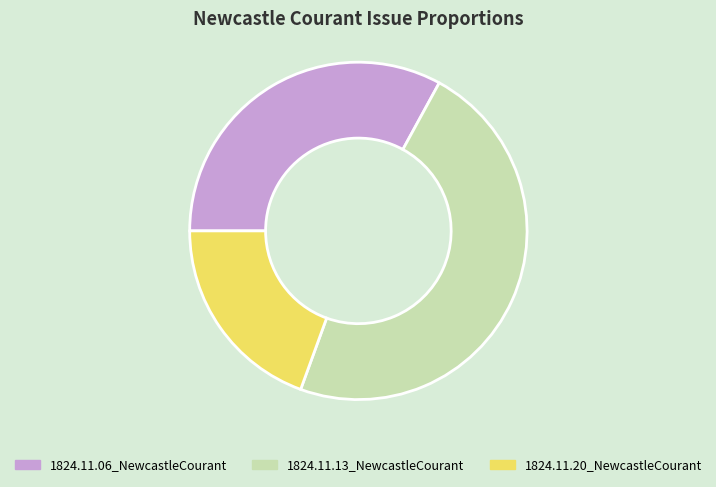

Is 1824.11.20_NewcastleCourant the majority of the pie?

No